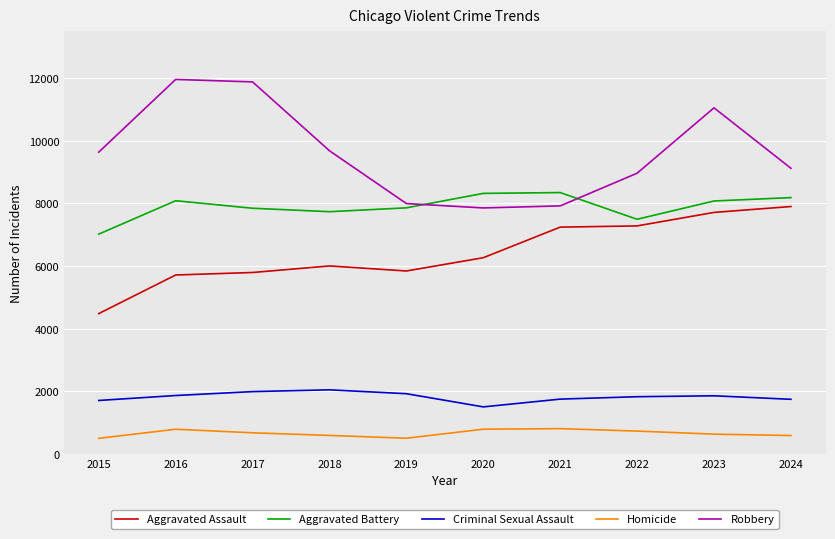

What is the maximum value for Aggravated Battery?

8346